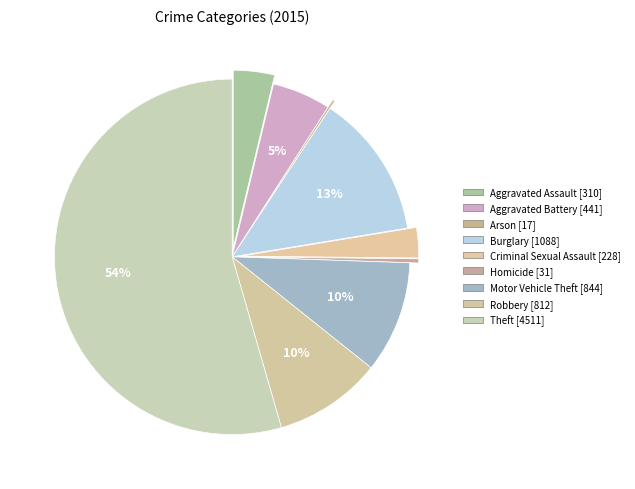

What portion of the pie excludes Robbery?

90.2%